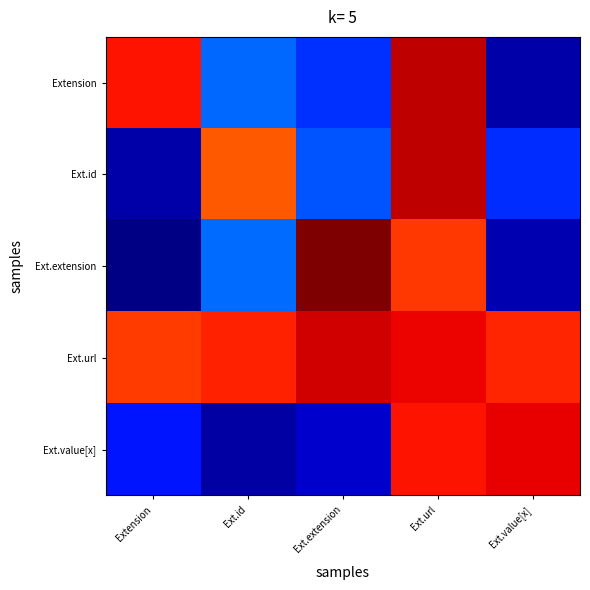

At Ext.value[x], list the series in order from smallest to largest.

Extension, Ext.extension, Ext.id, Ext.url, Ext.value[x]